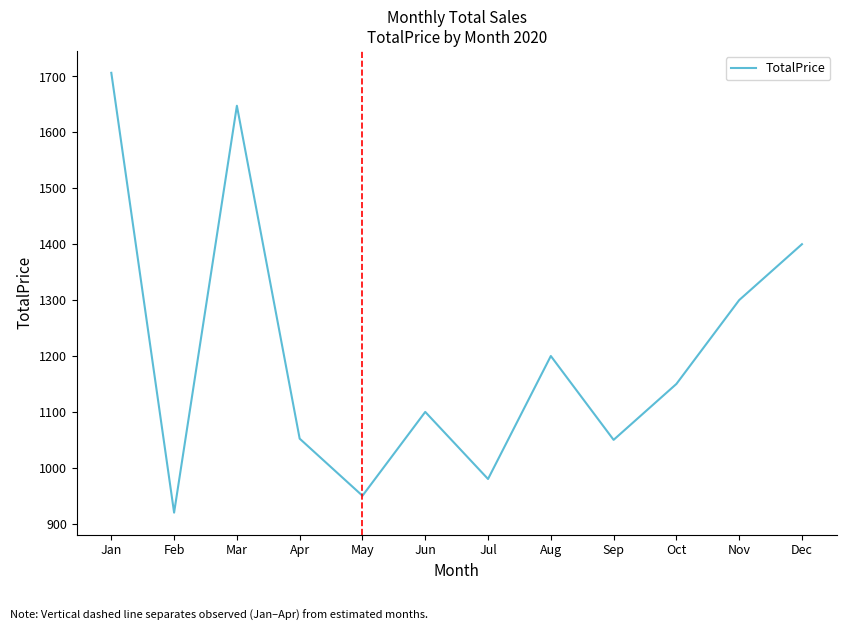

What is the difference between the maximum and minimum values?

786.7